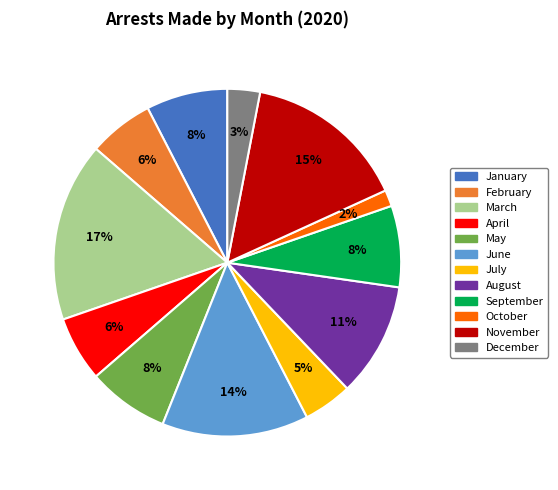

How many slices are in this pie chart?

12